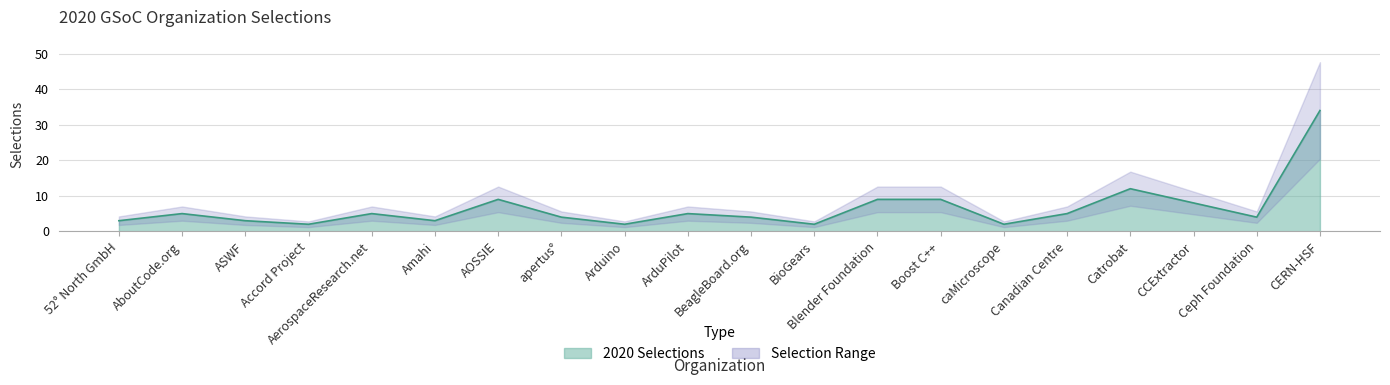

What is the maximum value shown in the chart?

34